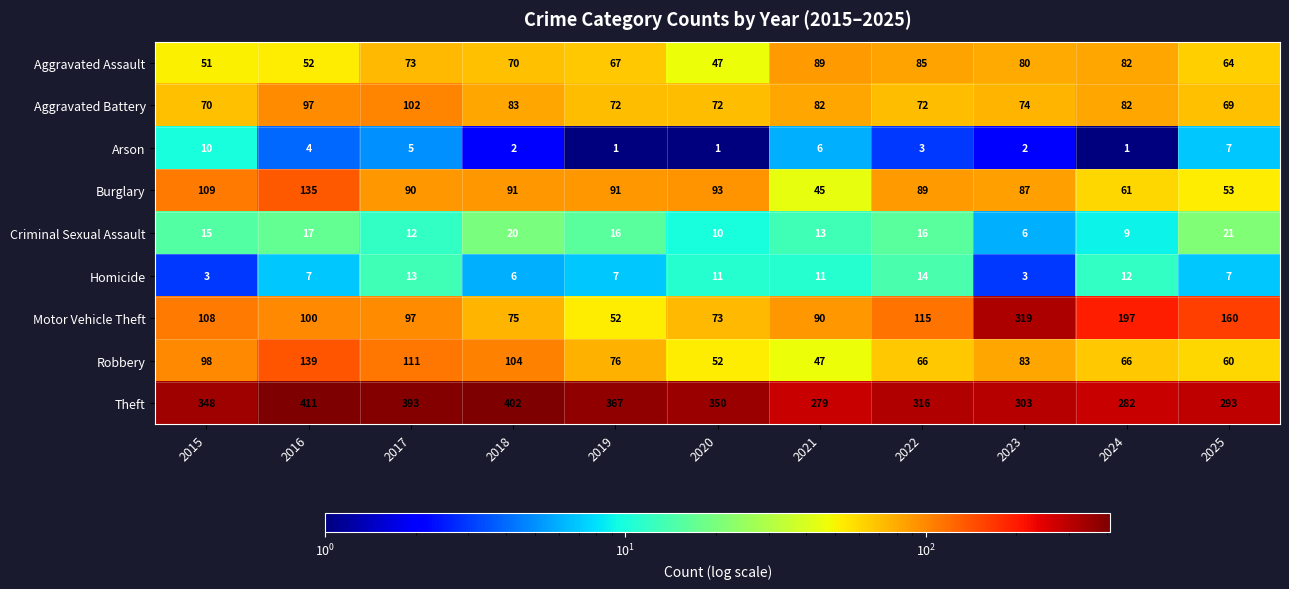

What value does the Robbery series have at 2024, to the nearest 5?

65